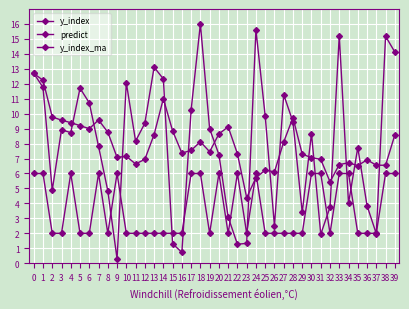

True or false: y_index_ma and y_index cross at least once.

True